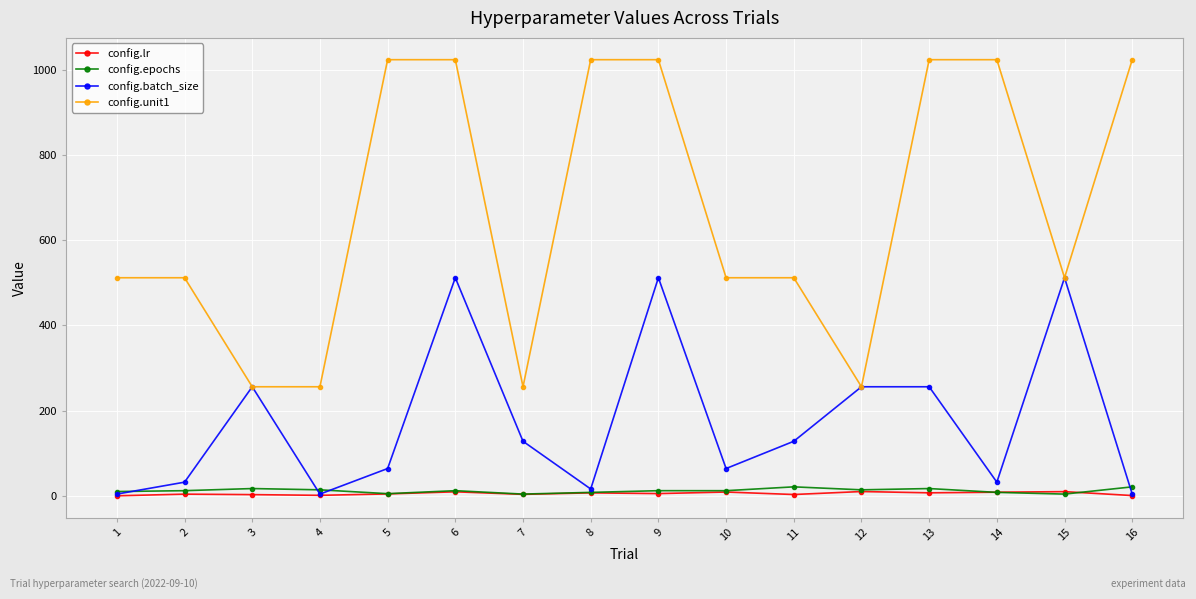

At how many categories does at least one series exceed 734?

7